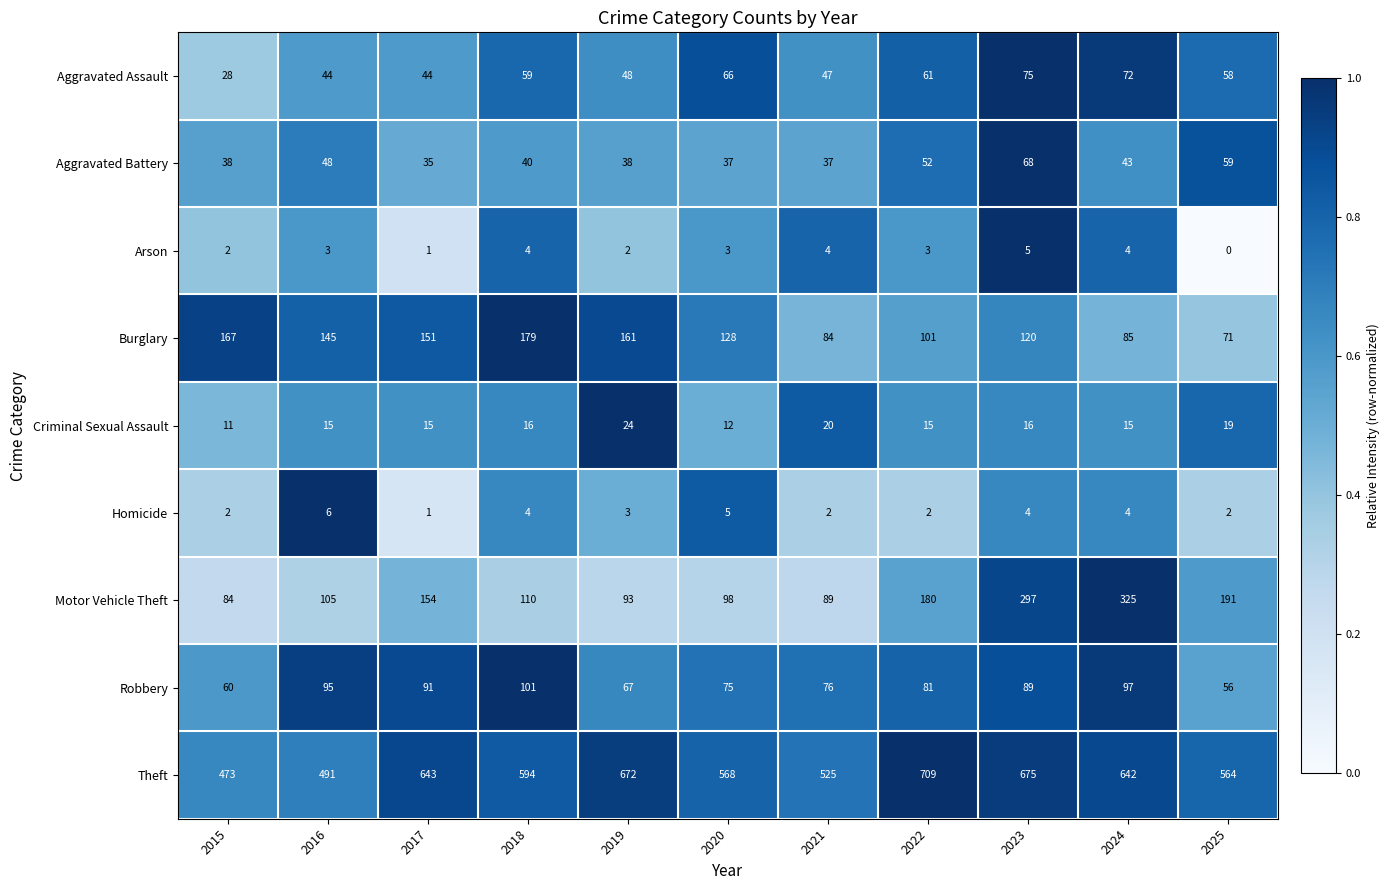

What is the average value of the Theft series?

596